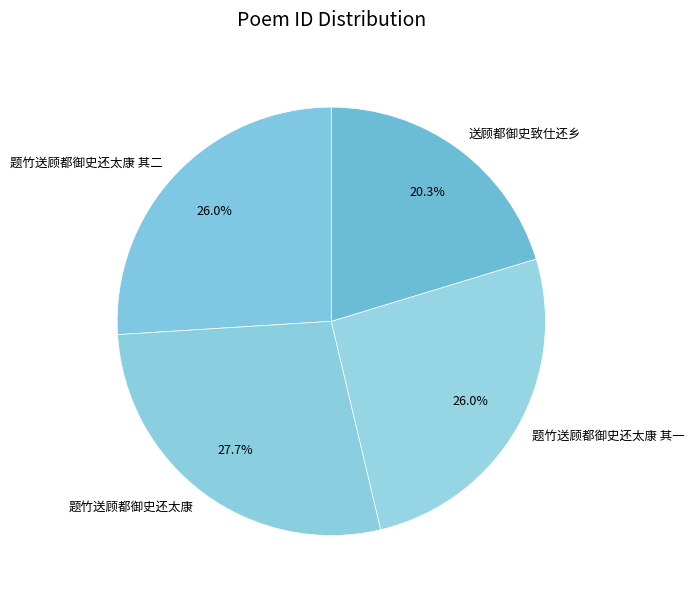

Approximately how many times larger is the value at 题竹送顾都御史还太康 其二 compared to 送顾都御史致仕还乡?

1.3